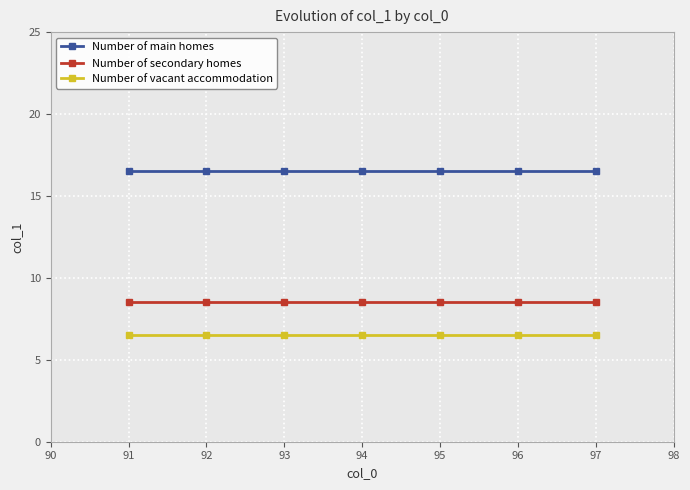

What is the total value across all series at 93?

31.5